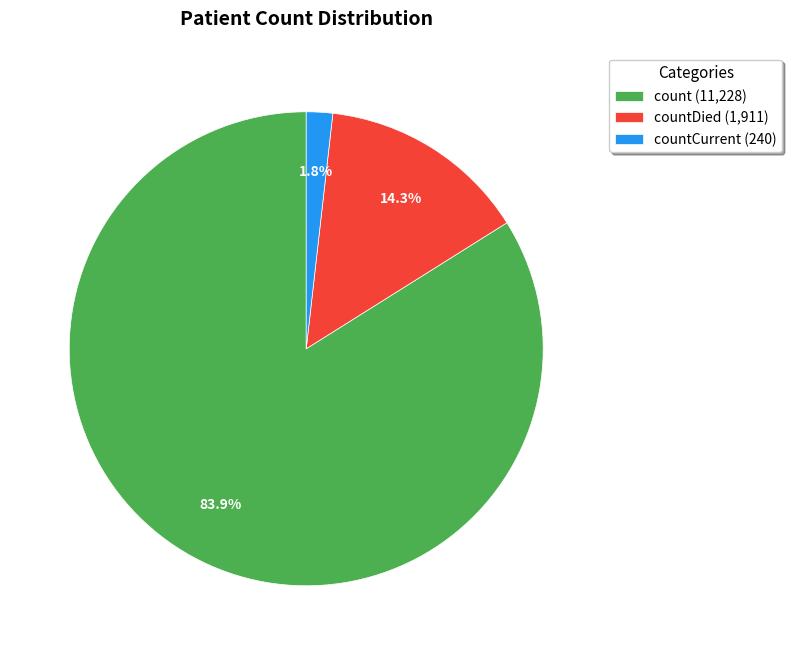

Which category accounts for the majority?

count (11,228)